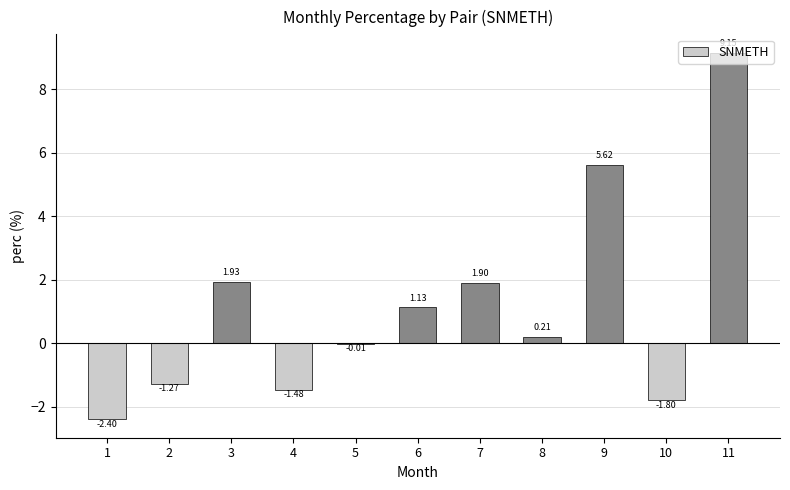

What is the sum of the values at 1 and 4?

-3.9